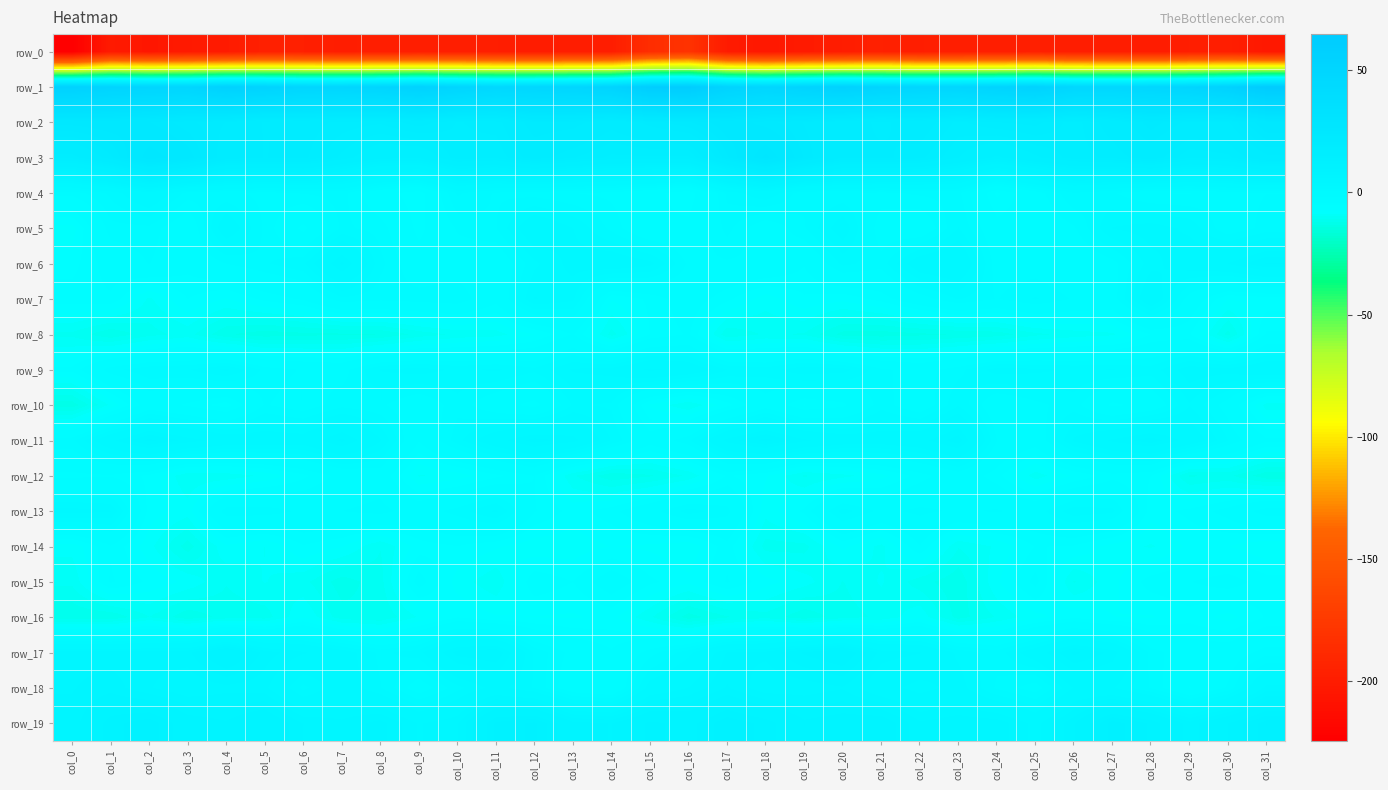

Which series has the largest total across all categories?

row_1